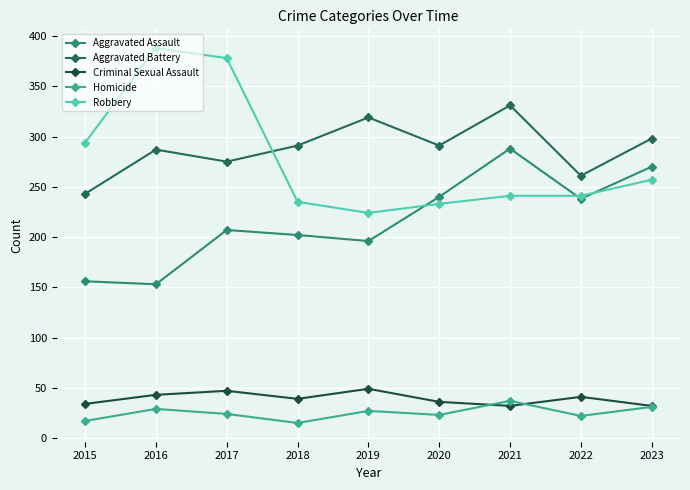

What are all the series names shown in the legend?

Aggravated Assault, Aggravated Battery, Criminal Sexual Assault, Homicide, Robbery